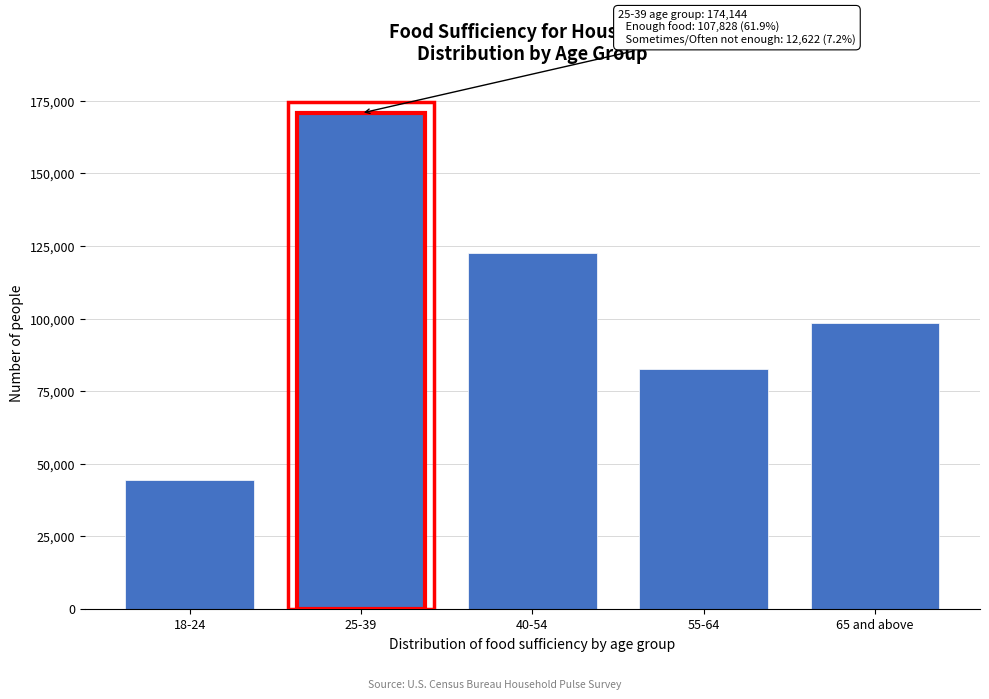

Reading left to right, what are all the values shown in this chart?

18-24=44360	25-39=170781	40-54=122755	55-64=82726	65 and above=98599